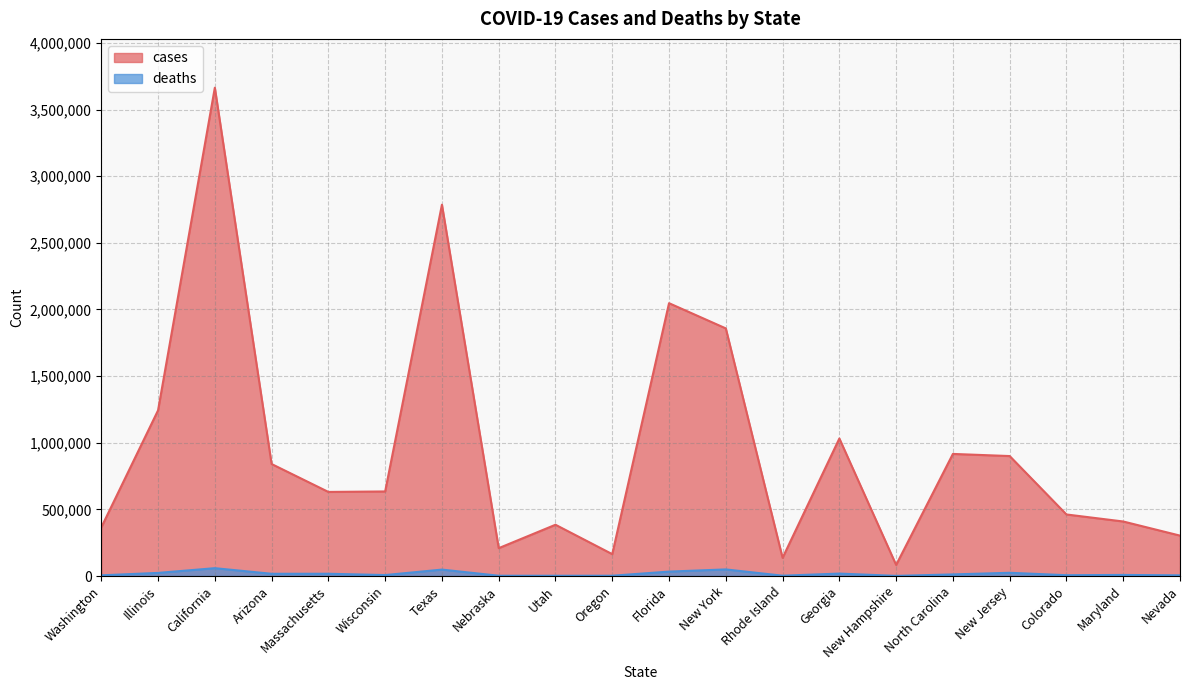

List the series in order of their overall mean, lowest first.

deaths, cases